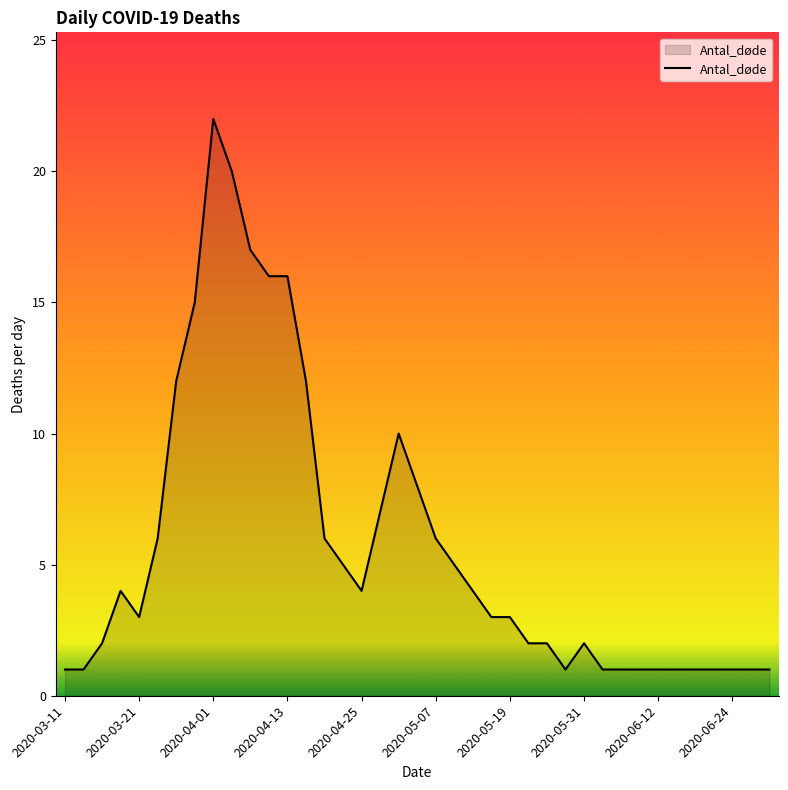

What is the maximum value shown in the chart?

22